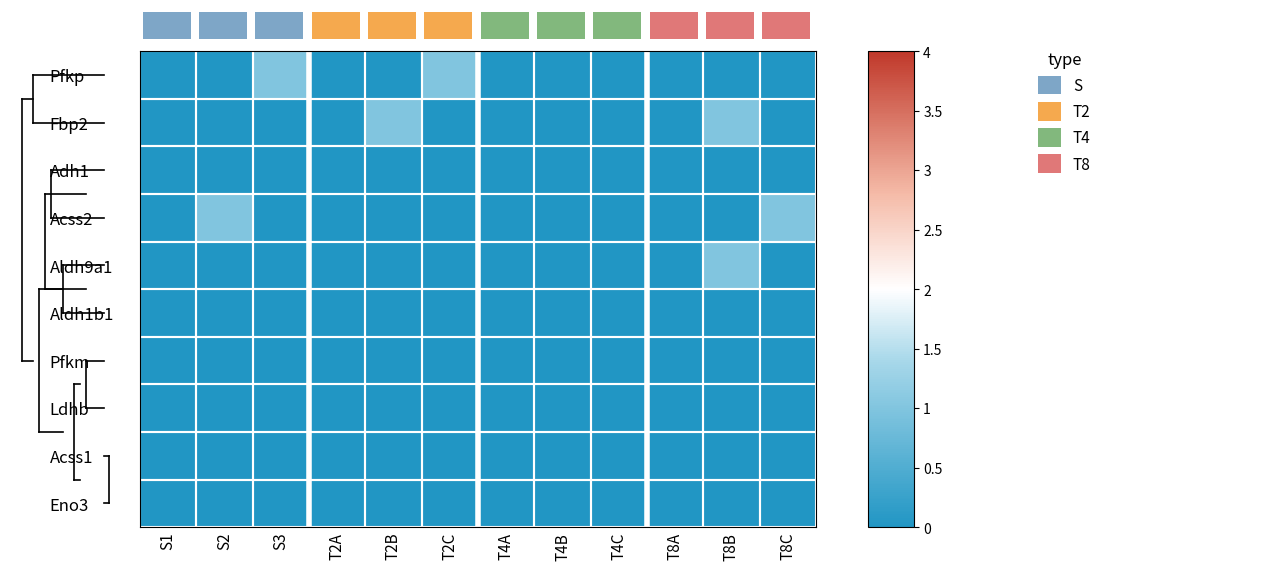

Count the number of categories in the chart.

12